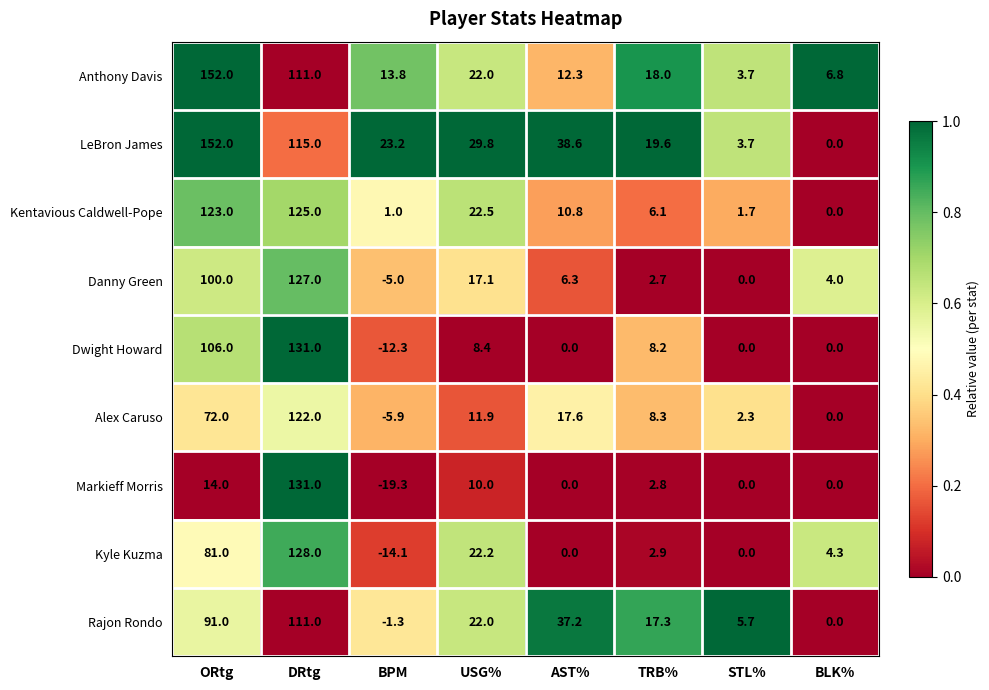

At which category is the sum across all series the highest?

DRtg